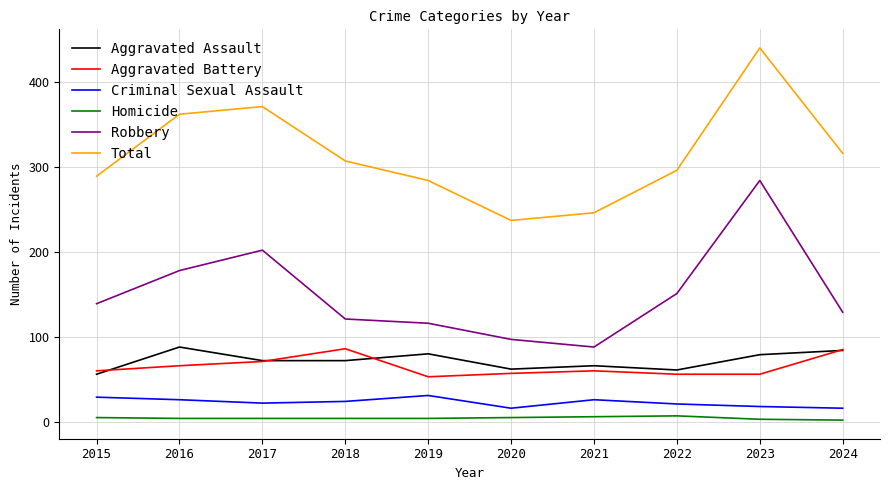

What is the highest value of the Aggravated Assault series?

88